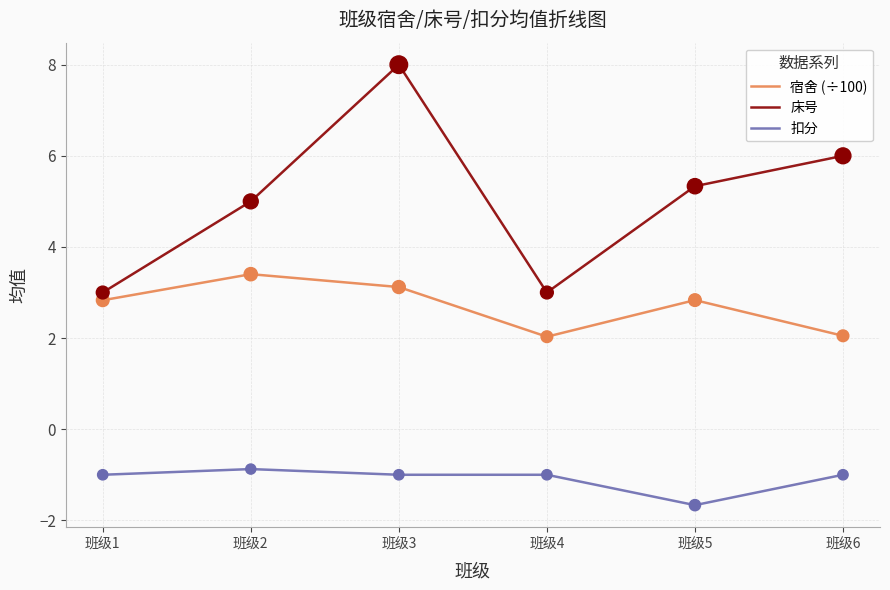

At how many categories does at least one series exceed 0?

6